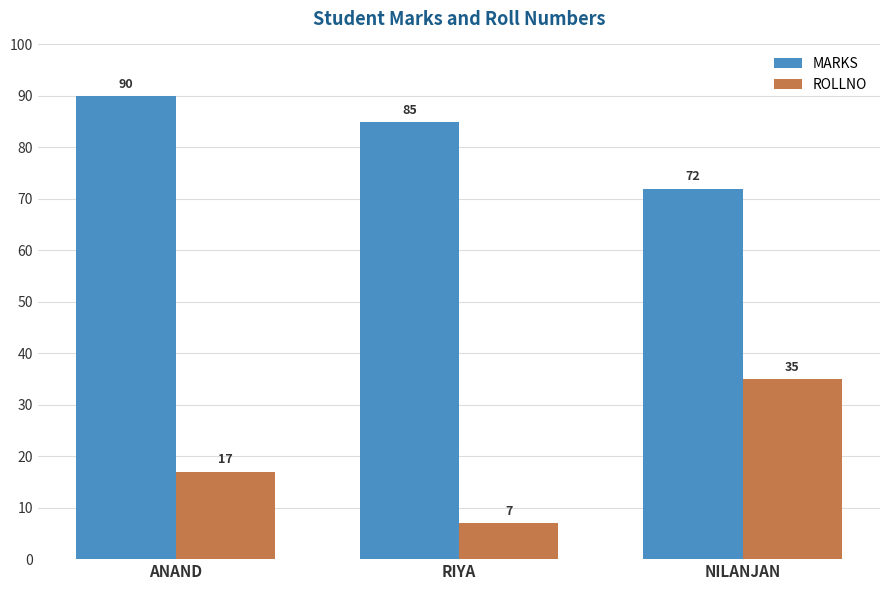

The value of ROLLNO at NILANJAN is 15. True or false?

False